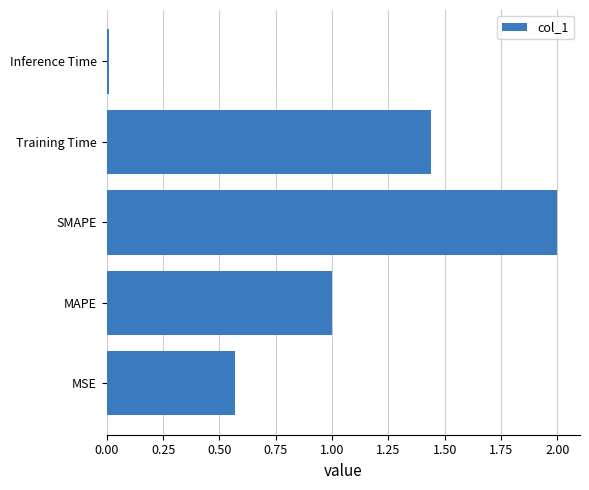

Approximately how many times larger is the value at MSE compared to Training Time?

0.4